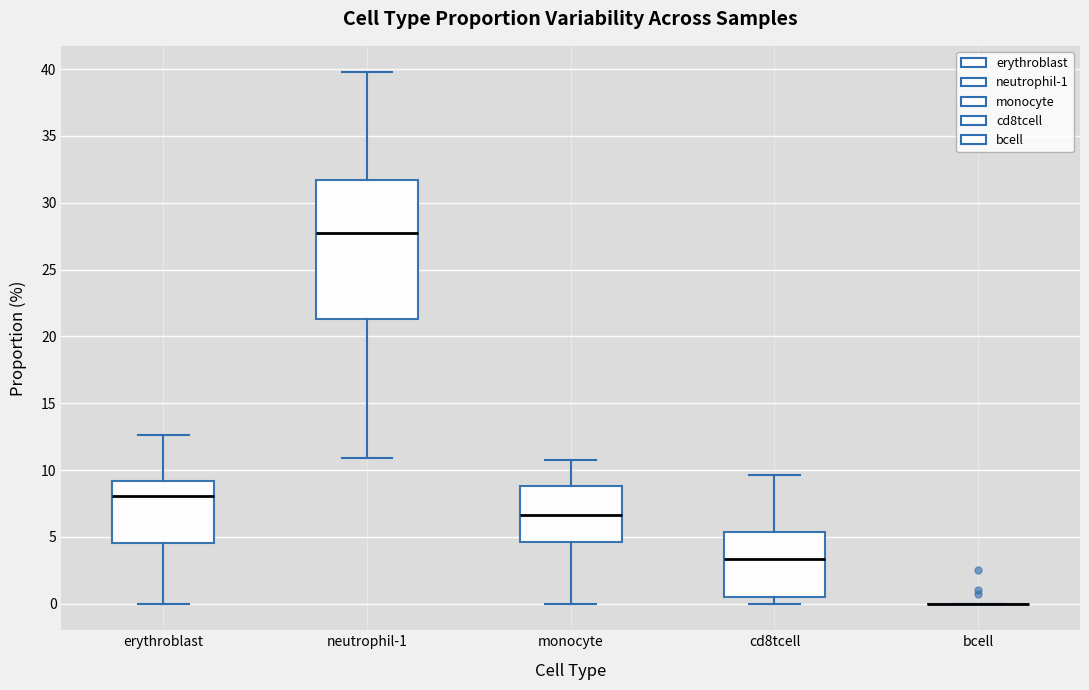

Where does the upper whisker of the box for cd8tcell end on the y-axis? The values are not printed on the chart, so give them approximately, as read against the axis.

9.5